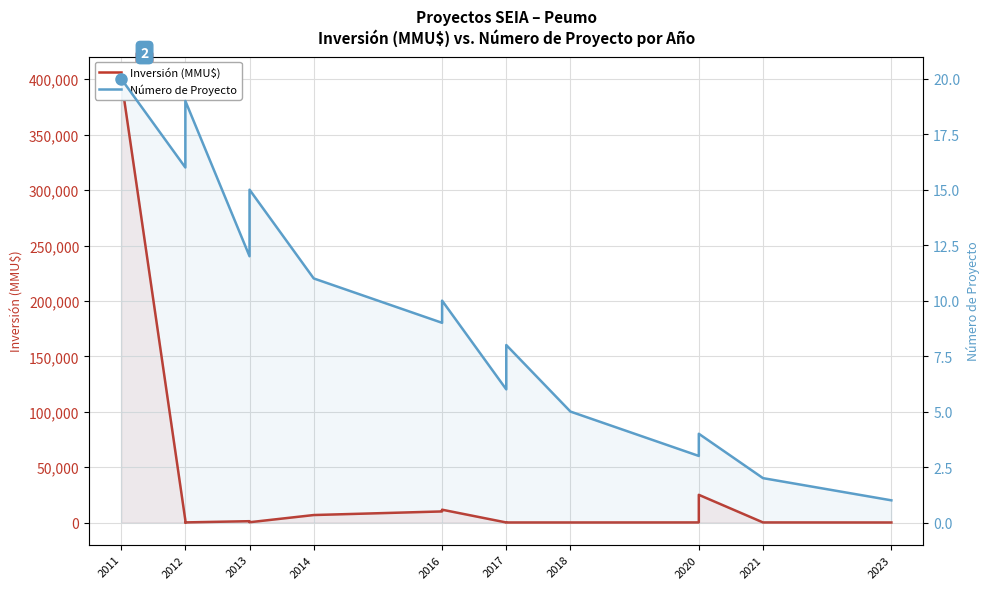

Reading left to right, transcribe all the data shown in this chart.

Inversión (MMU$): 400500	2000	100	200	100	1200	250	250	250	6750	10000	11570	42	37	37	40	80	25000	80	30
Número de Proyecto: 20	16	17	18	19	12	13	14	15	11	9	10	6	7	8	5	3	4	2	1